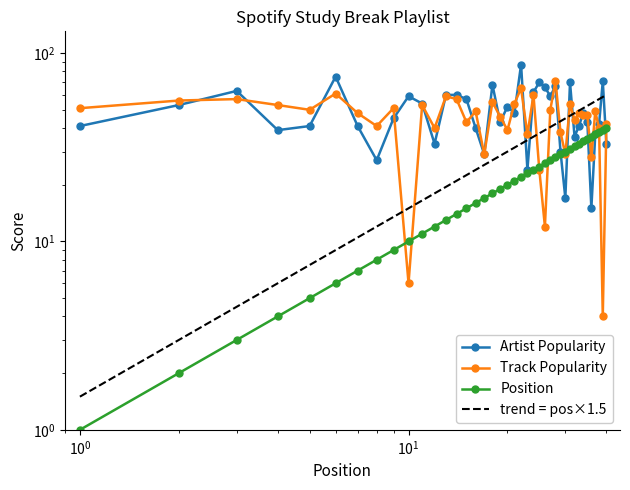

Is the value of Position at $\mathdefault{10^{-2}}$ greater than the value of trend = pos×1.5 at $\mathdefault{10^{-1}}$?

No